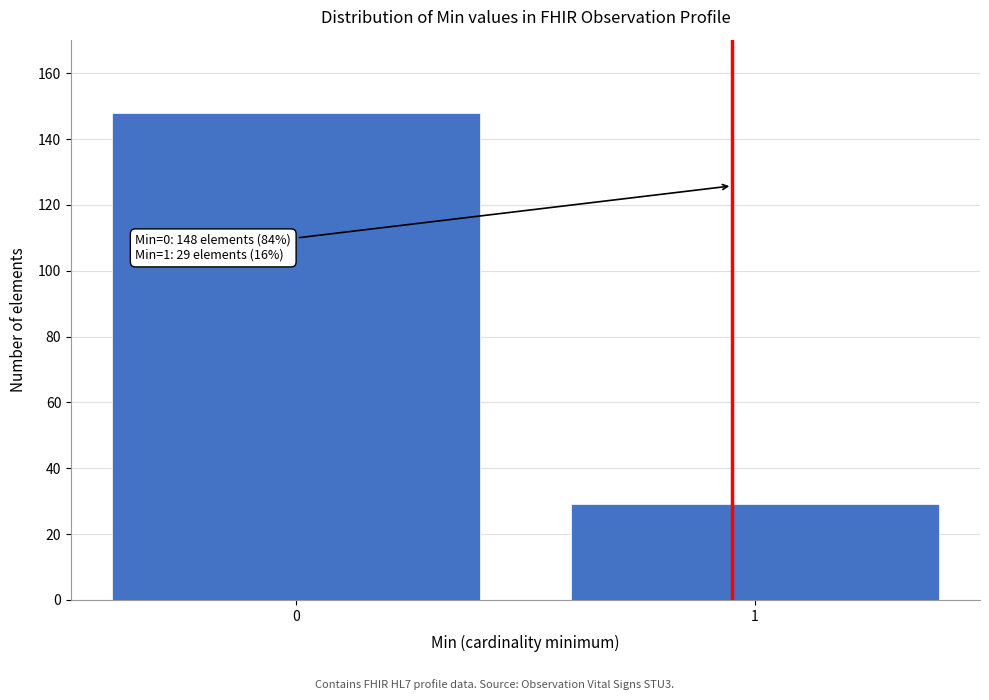

Reading left to right, list all the values displayed in this chart.

148	29